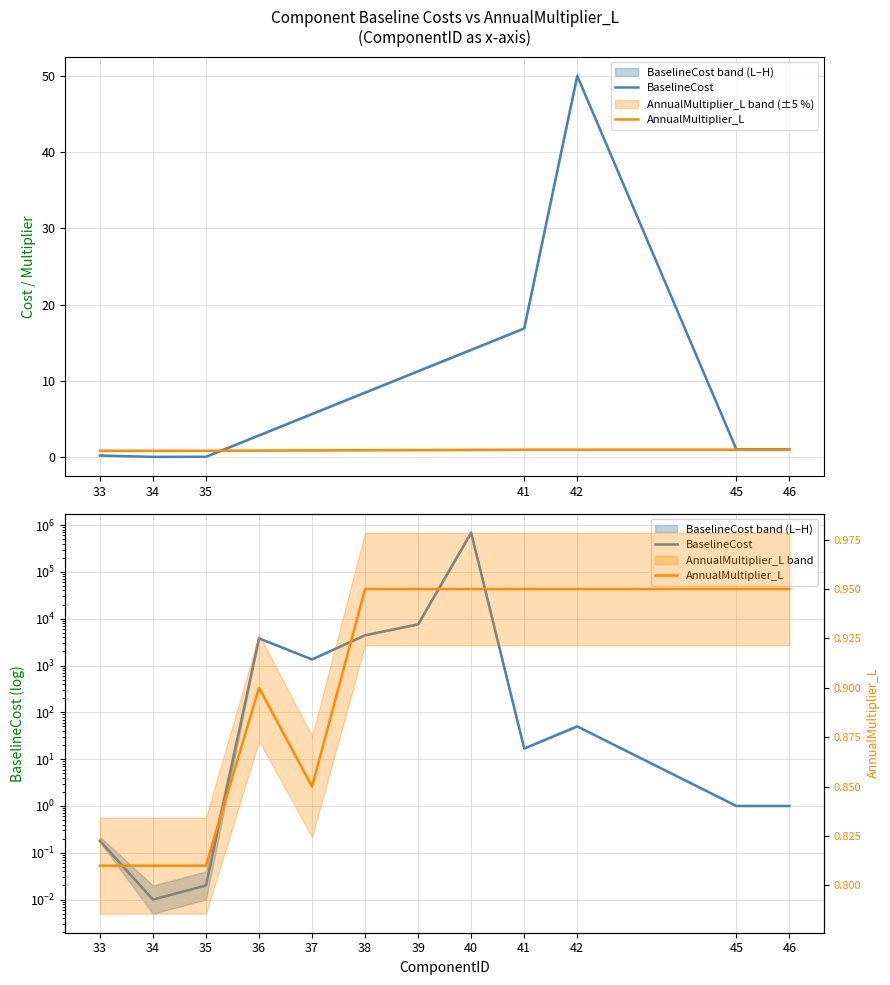

What are all the series names shown in the legend?

BaselineCost, AnnualMultiplier_L